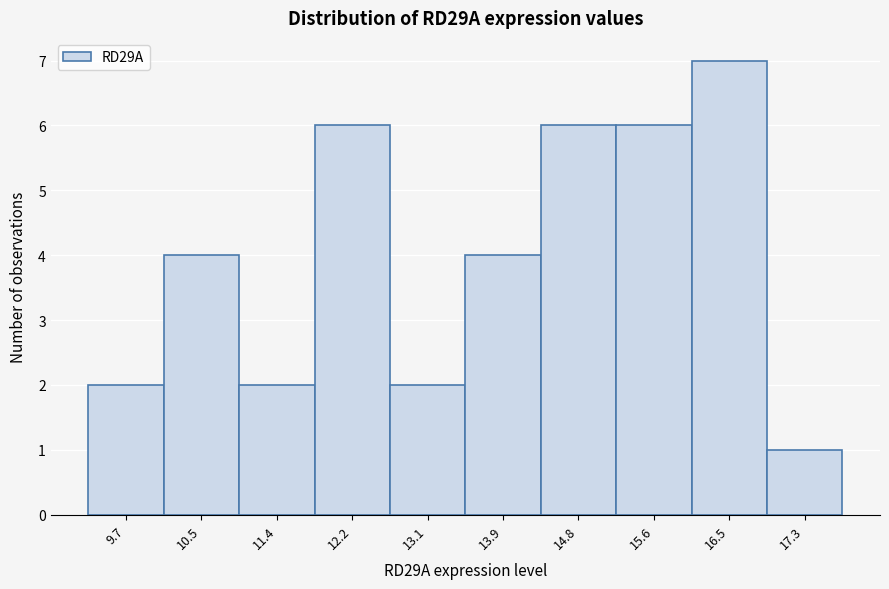

Reading right to left, transcribe all the data shown in this chart.

1	7	6	6	4	2	6	2	4	2